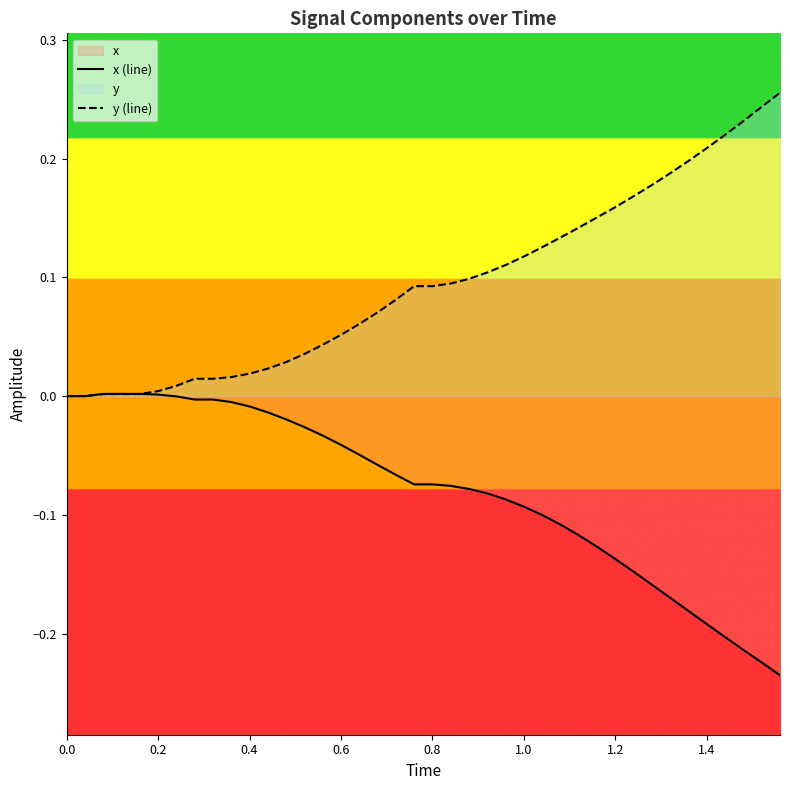

List the series in order of their overall mean, highest first.

y (line), x (line)